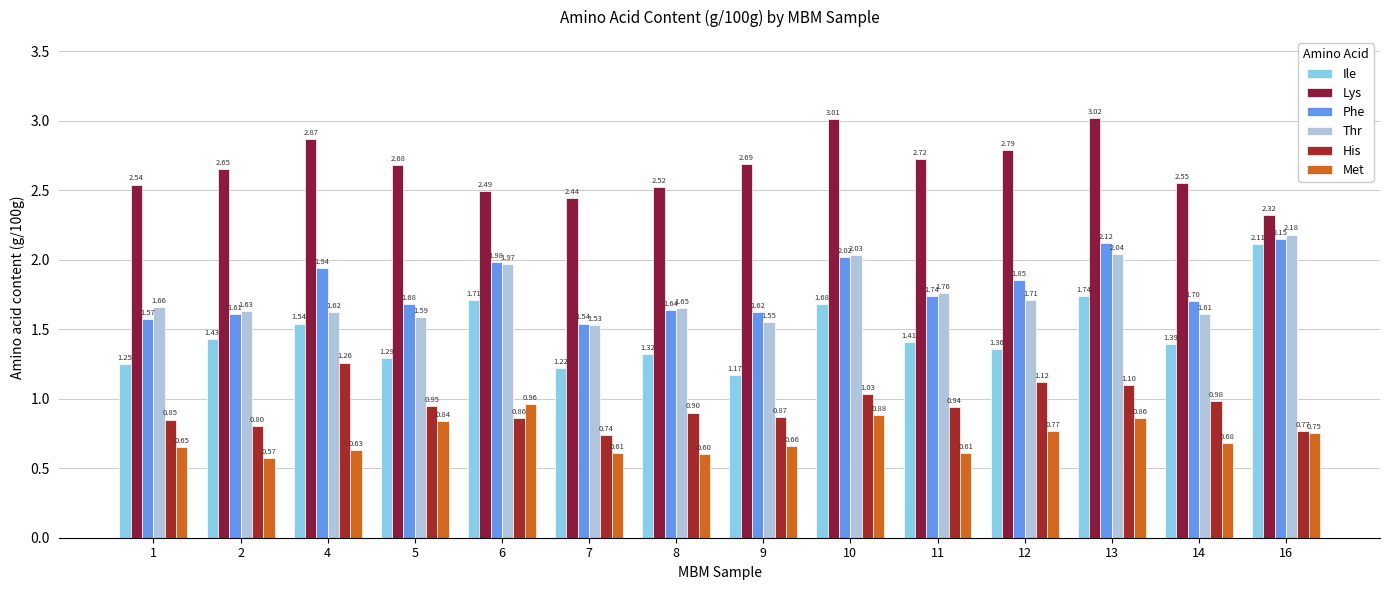

Is the value of Ile at 7 greater than the value of Lys at 6?

No